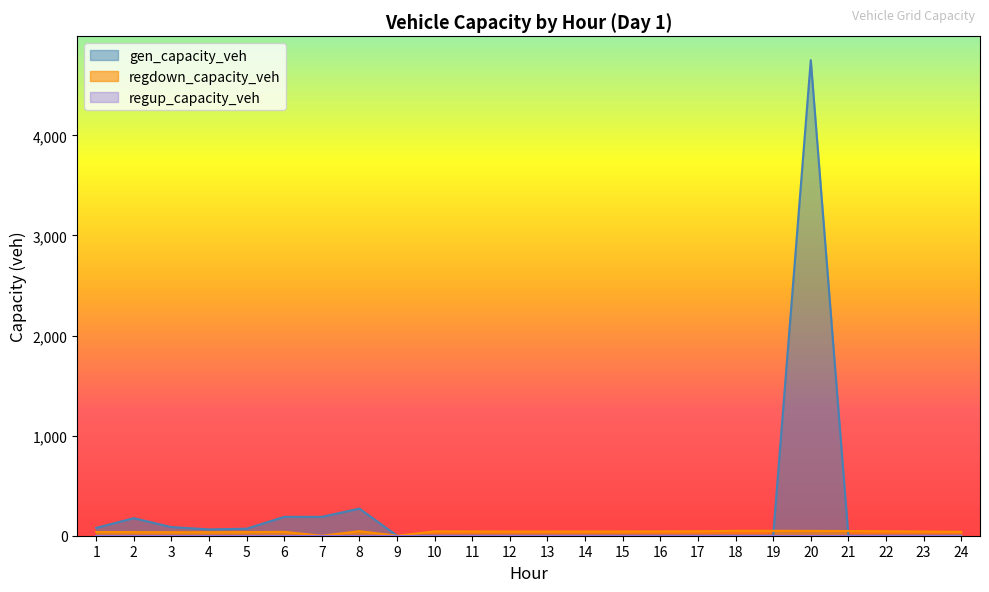

Is the value of regdown_capacity_veh at 11 greater than the value of gen_capacity_veh at 5?

No